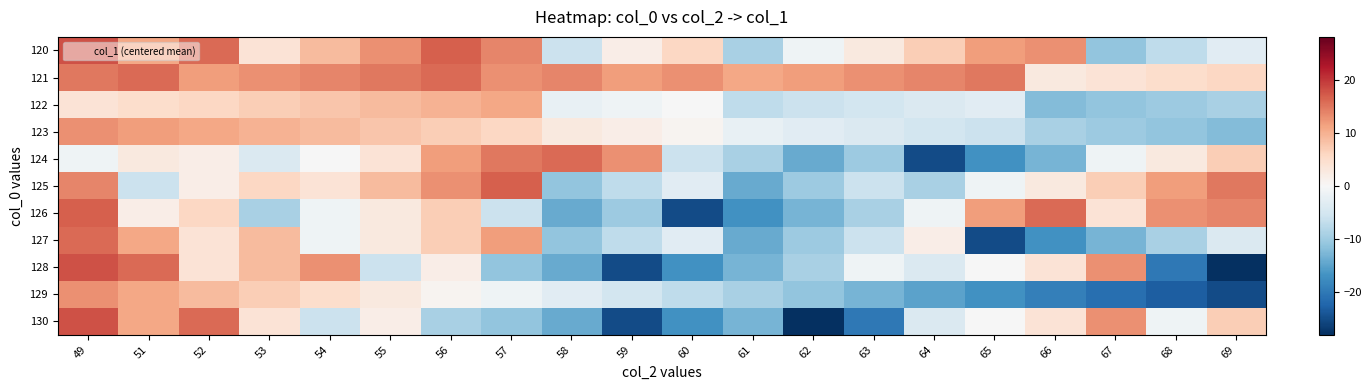

Reading left to right, what are all the values shown in this chart?

120: 49=17.8	51=10.8	52=15.8	53=3.8	54=8.8	55=12.8	56=16.8	57=13.8	58=-6.2	59=1.8	60=5.8	61=-9.2	62=-1.2	63=2.8	64=6.8	65=11.8	66=12.8	67=-11.2	68=-7.2	69=-3.2
121: 49=14.8	51=15.8	52=11.8	53=12.8	54=13.8	55=14.8	56=15.8	57=12.8	58=13.8	59=11.8	60=12.8	61=10.8	62=11.8	63=12.8	64=13.8	65=14.8	66=2.8	67=3.8	68=4.8	69=5.8
122: 49=3.8	51=4.8	52=5.8	53=6.8	54=7.8	55=8.8	56=9.8	57=10.8	58=-2.2	59=-1.2	60=-0.2	61=-7.2	62=-6.2	63=-5.2	64=-4.2	65=-3.2	66=-12.2	67=-11.2	68=-10.2	69=-9.2
123: 49=12.8	51=11.8	52=10.8	53=9.8	54=8.8	55=7.8	56=6.8	57=5.8	58=2.8	59=1.8	60=0.8	61=-2.2	62=-3.2	63=-4.2	64=-5.2	65=-6.2	66=-9.2	67=-10.2	68=-11.2	69=-12.2
124: 49=-1.2	51=2.8	52=1.8	53=-4.2	54=-0.2	55=3.8	56=11.8	57=14.8	58=15.8	59=12.8	60=-6.2	61=-9.2	62=-14.2	63=-10.2	64=-25.2	65=-17.2	66=-13.2	67=-1.2	68=2.8	69=6.8
125: 49=13.8	51=-6.2	52=1.8	53=5.8	54=3.8	55=8.8	56=12.8	57=16.8	58=-11.2	59=-7.2	60=-3.2	61=-14.2	62=-10.2	63=-6.2	64=-9.2	65=-1.2	66=2.8	67=6.8	68=11.8	69=14.8
126: 49=16.8	51=1.8	52=5.8	53=-9.2	54=-1.2	55=2.8	56=6.8	57=-6.2	58=-14.2	59=-10.2	60=-25.2	61=-17.2	62=-13.2	63=-9.2	64=-1.2	65=11.8	66=15.8	67=3.8	68=12.8	69=13.8
127: 49=15.8	51=10.8	52=3.8	53=8.8	54=-1.2	55=2.8	56=6.8	57=11.8	58=-11.2	59=-7.2	60=-3.2	61=-14.2	62=-10.2	63=-6.2	64=1.8	65=-25.2	66=-17.2	67=-13.2	68=-9.2	69=-4.2
128: 49=17.8	51=15.8	52=3.8	53=8.8	54=12.8	55=-6.2	56=1.8	57=-11.2	58=-14.2	59=-25.2	60=-17.2	61=-13.2	62=-9.2	63=-1.2	64=-4.2	65=-0.2	66=3.8	67=12.8	68=-20.2	69=-28.2
129: 49=12.8	51=10.8	52=8.8	53=6.8	54=4.8	55=2.8	56=0.8	57=-1.2	58=-3.2	59=-5.2	60=-7.2	61=-9.2	62=-11.2	63=-13.2	64=-15.2	65=-17.2	66=-19.2	67=-21.2	68=-23.2	69=-25.2
130: 49=17.8	51=10.8	52=15.8	53=3.8	54=-6.2	55=1.8	56=-9.2	57=-11.2	58=-14.2	59=-25.2	60=-17.2	61=-13.2	62=-28.2	63=-20.2	64=-4.2	65=-0.2	66=3.8	67=12.8	68=-1.2	69=6.8